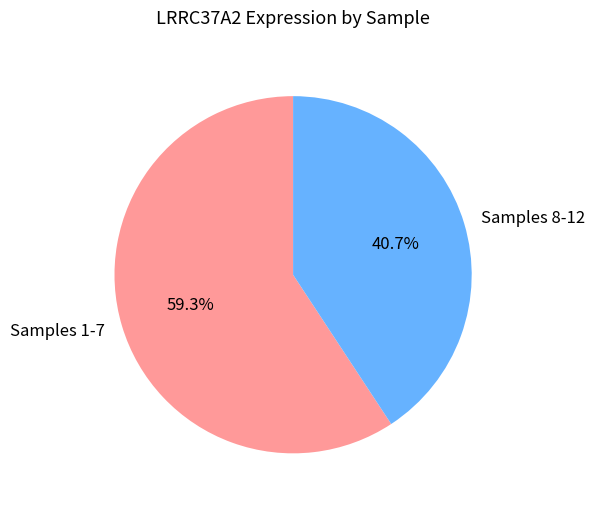

Approximately how many times larger is the value at Samples 1-7 compared to Samples 8-12?

1.5